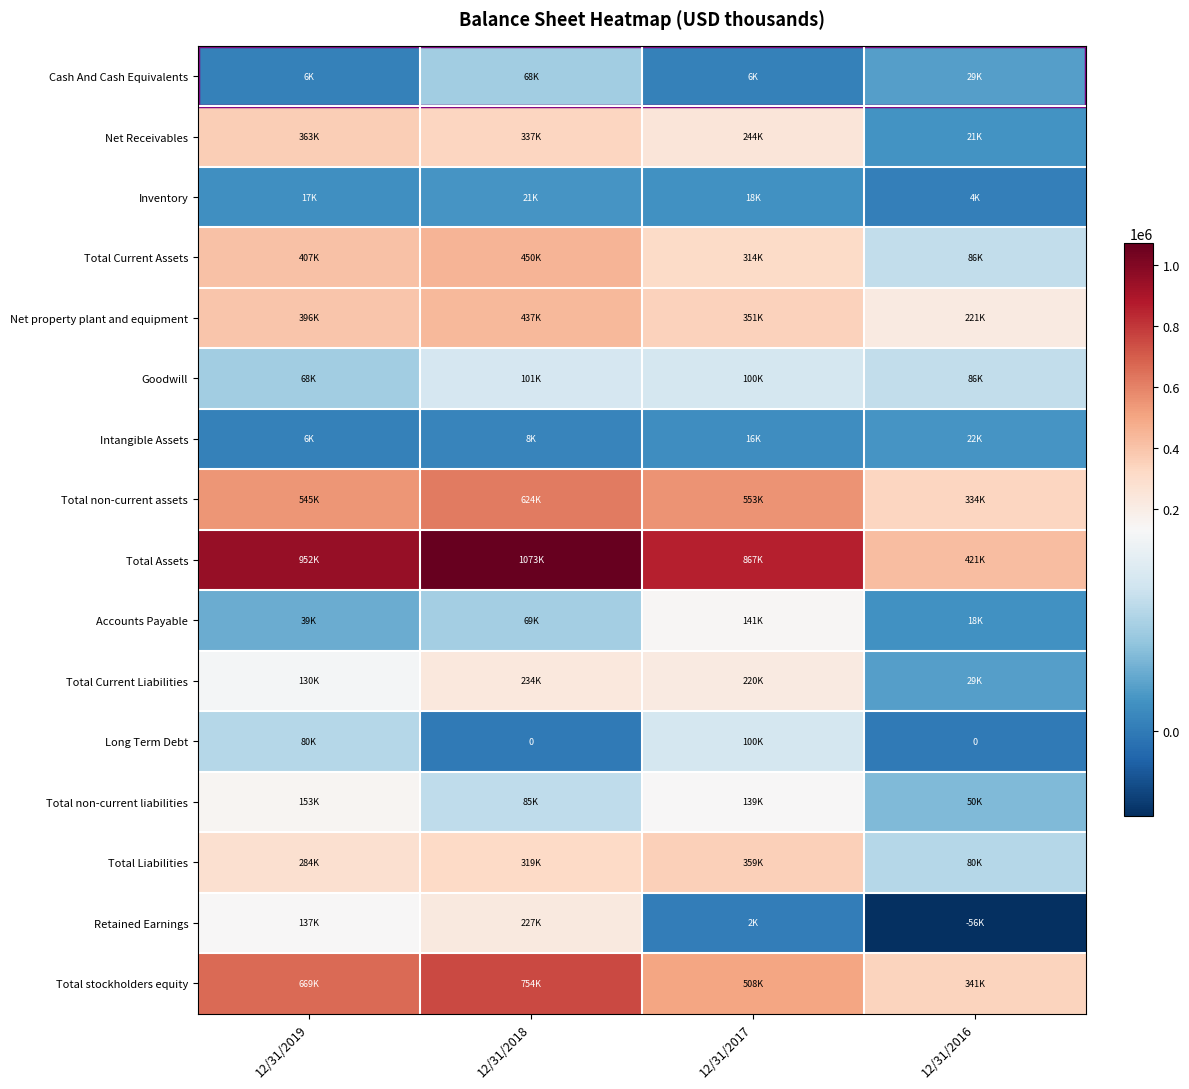

At which label does Goodwill reach its peak?

12/31/2018